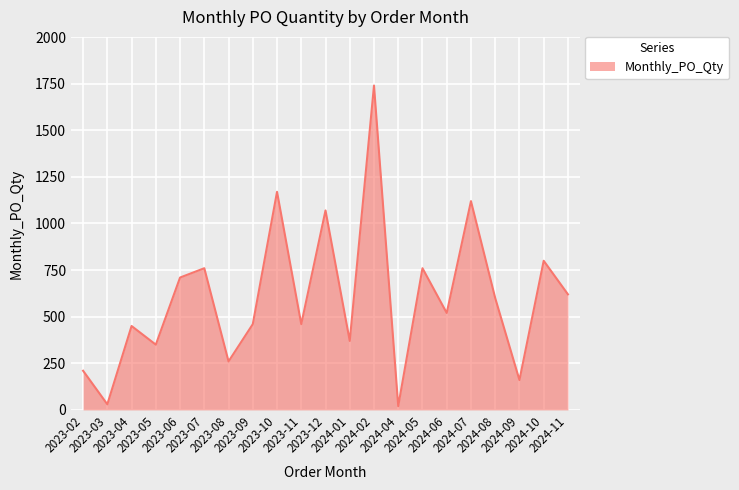

What is the smallest value displayed?

20